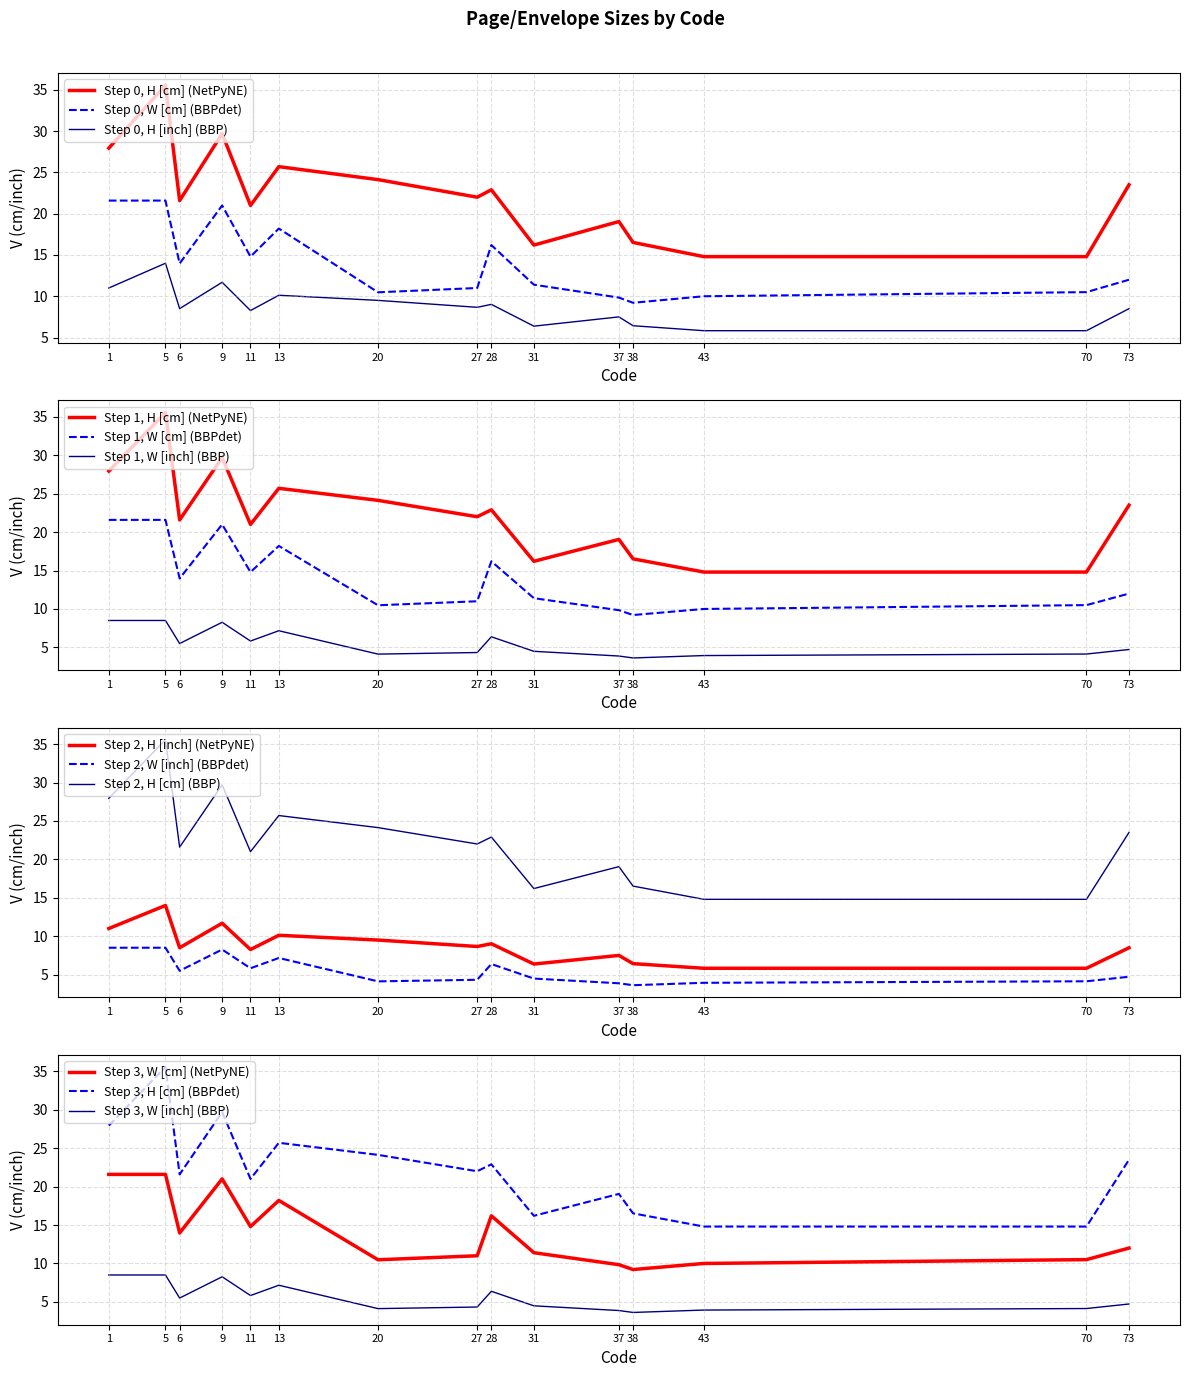

What is the highest value of the Step 0, H [inch] (BBP) series?

14.0